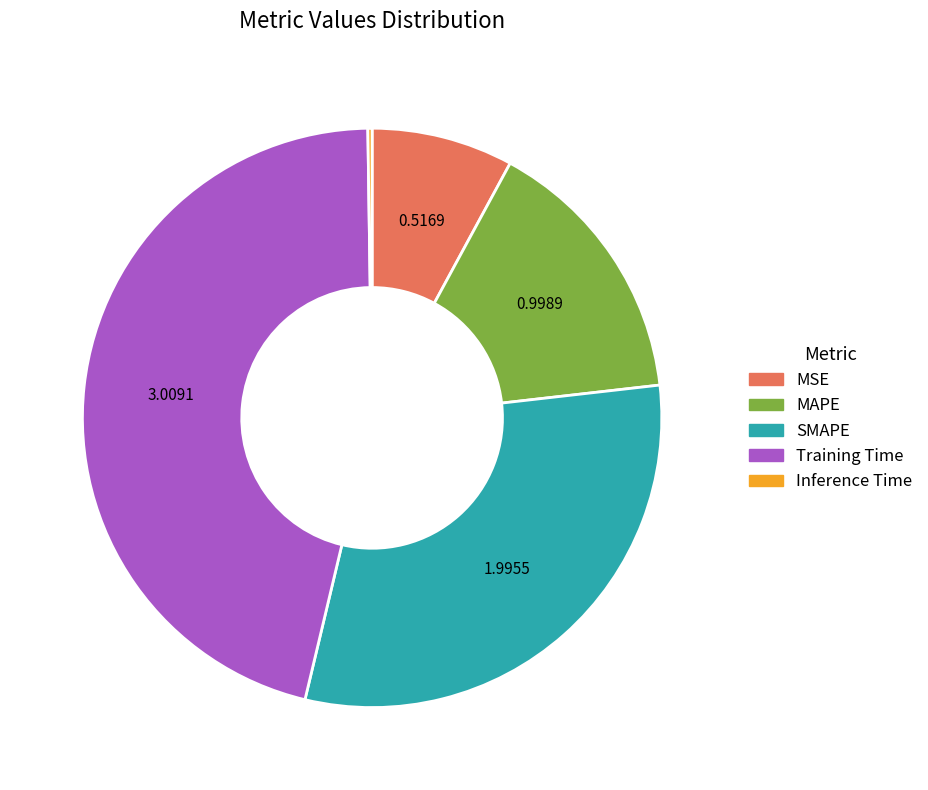

Between MAPE and SMAPE, which is larger?

SMAPE